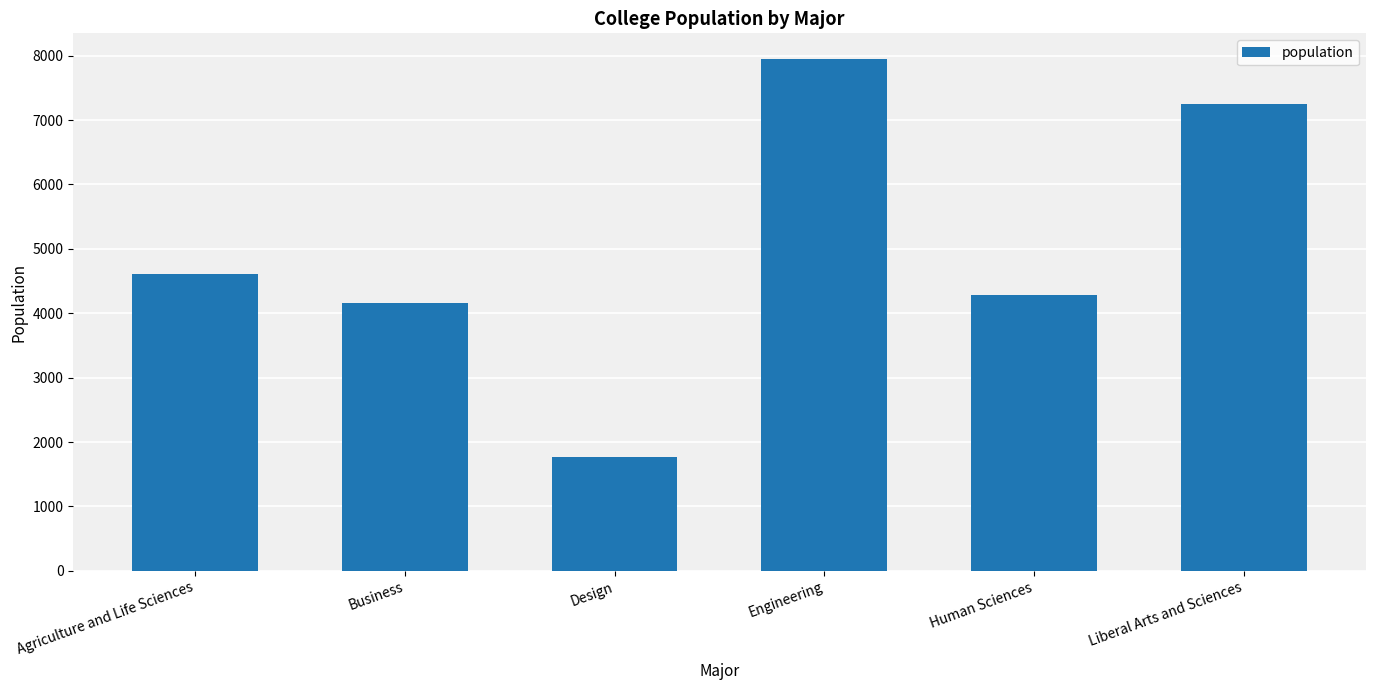

What is the label of the 6th bar from the left?

Liberal Arts and Sciences